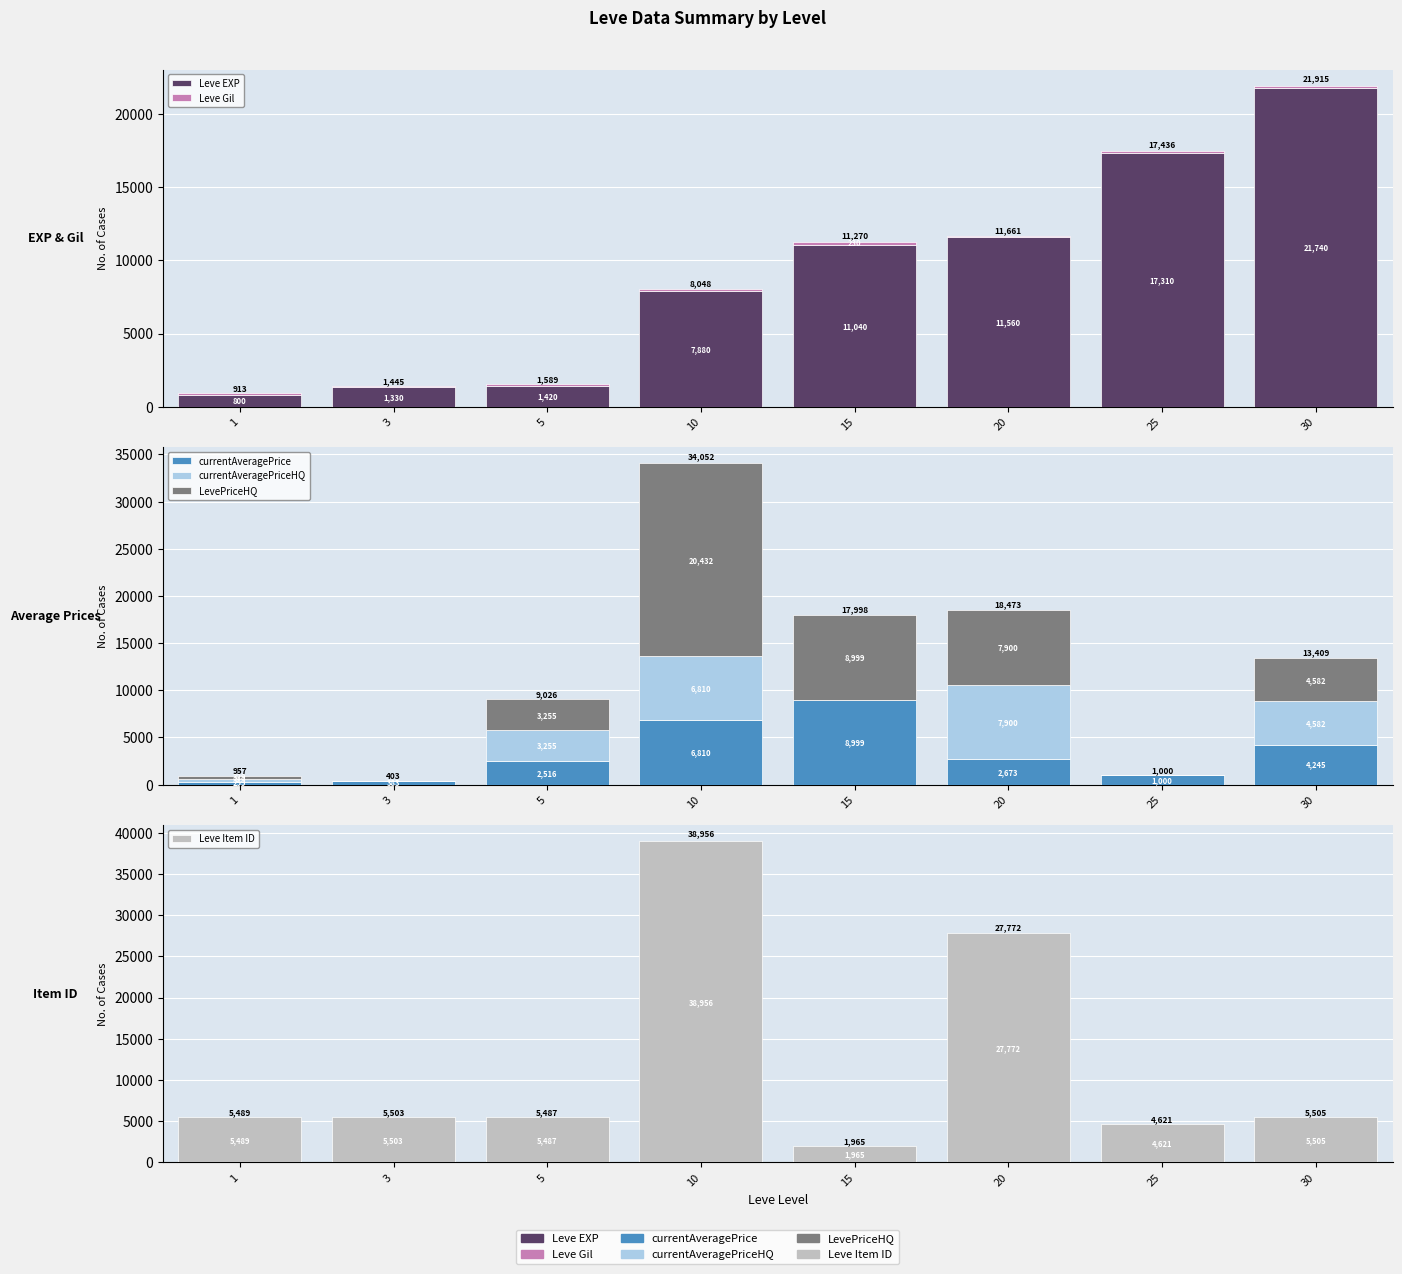

What are all the series names shown in the legend?

Leve EXP, Leve Gil, currentAveragePrice, currentAveragePriceHQ, LevePriceHQ, Leve Item ID